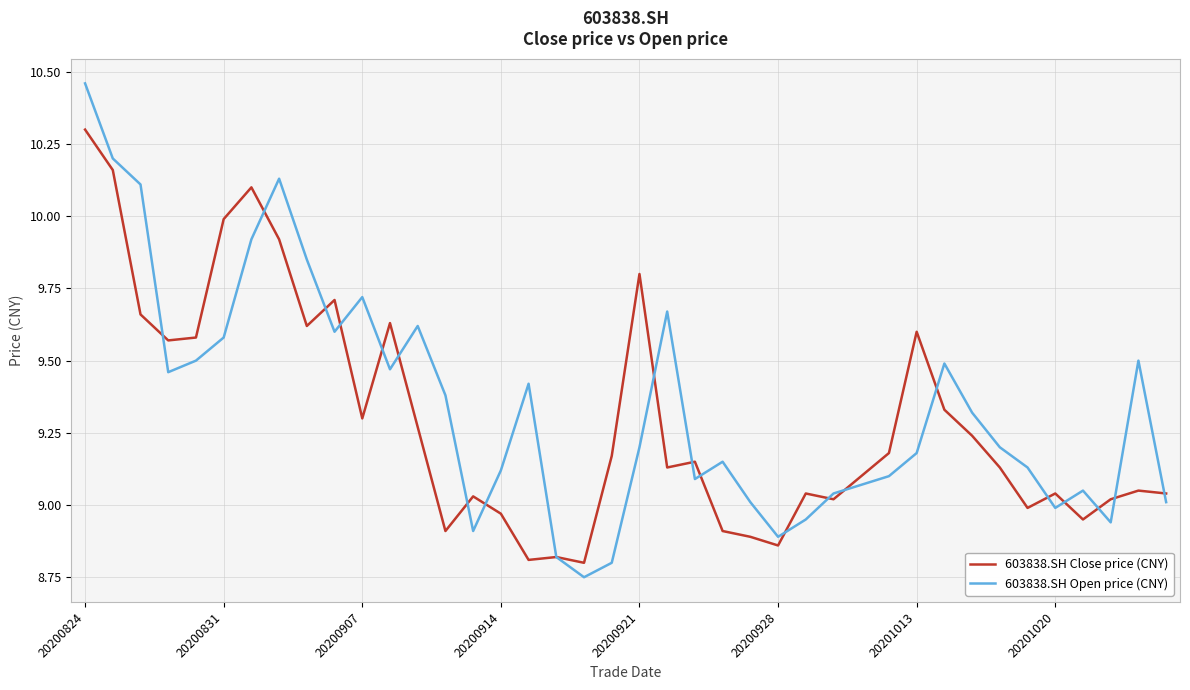

Which series has the widest spread of values?

603838.SH Open price (CNY)